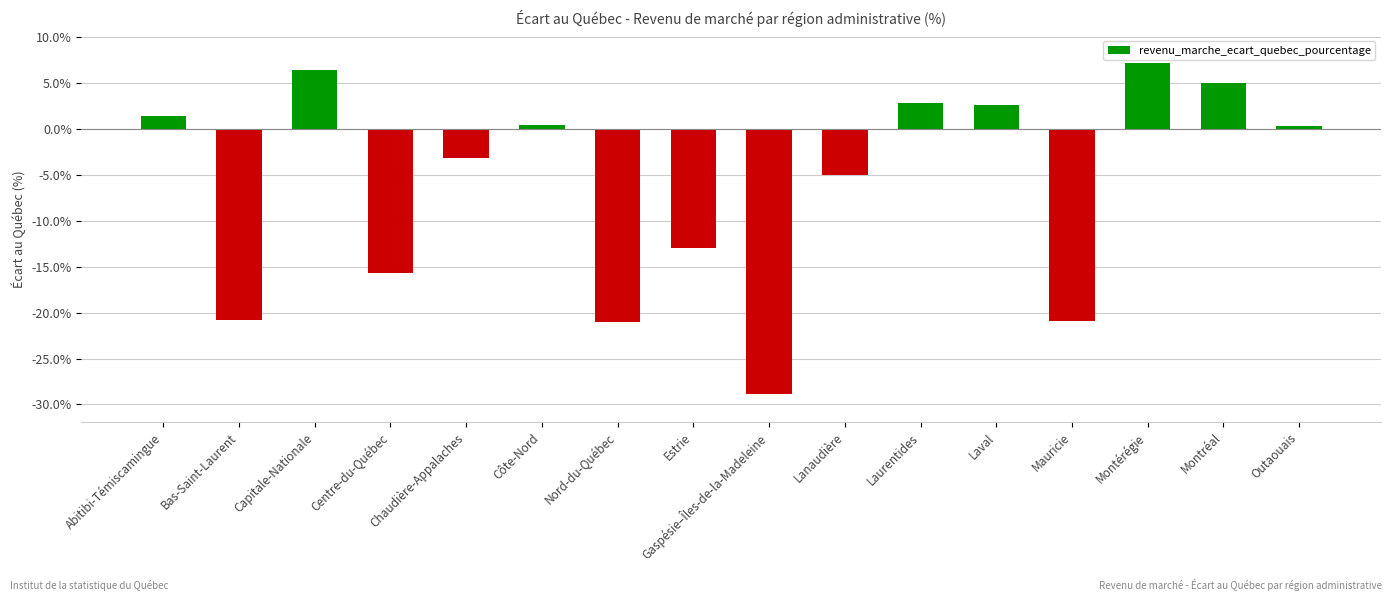

The chart shows a value of -13.7 at Mauricie. True or false?

False